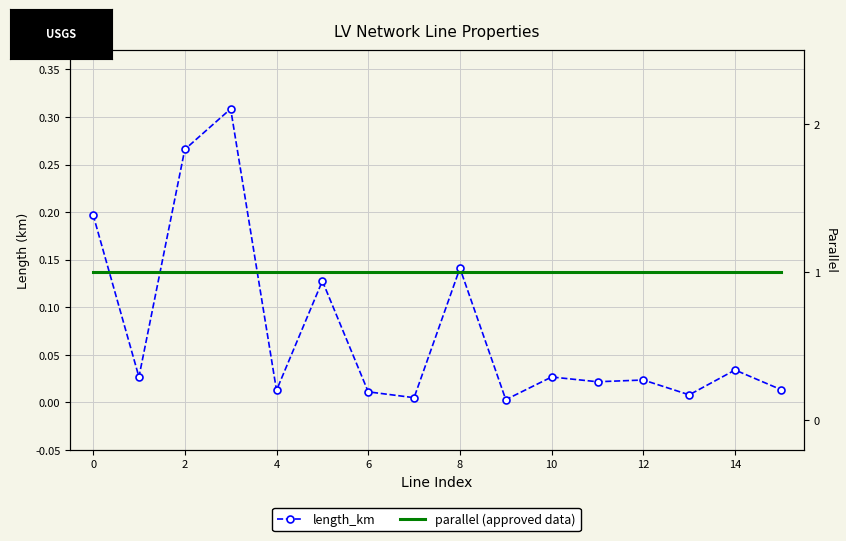

True or false: length_km and parallel intersect in this chart.

False